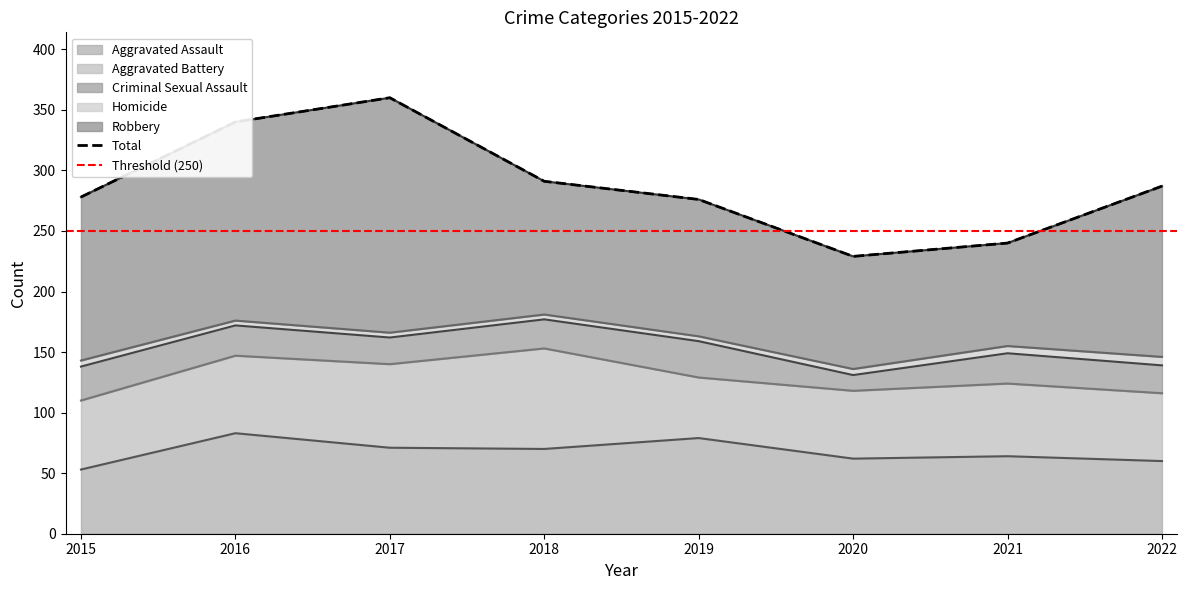

Which series changed the most between 2016 and 2019?

Robbery